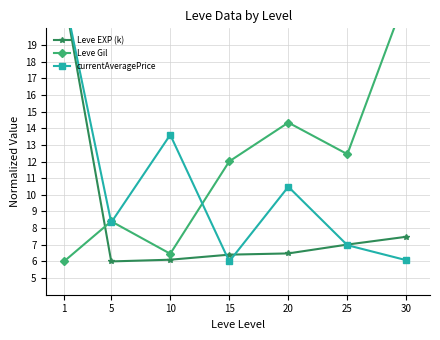

Which has a higher value, 15 or 30?

30